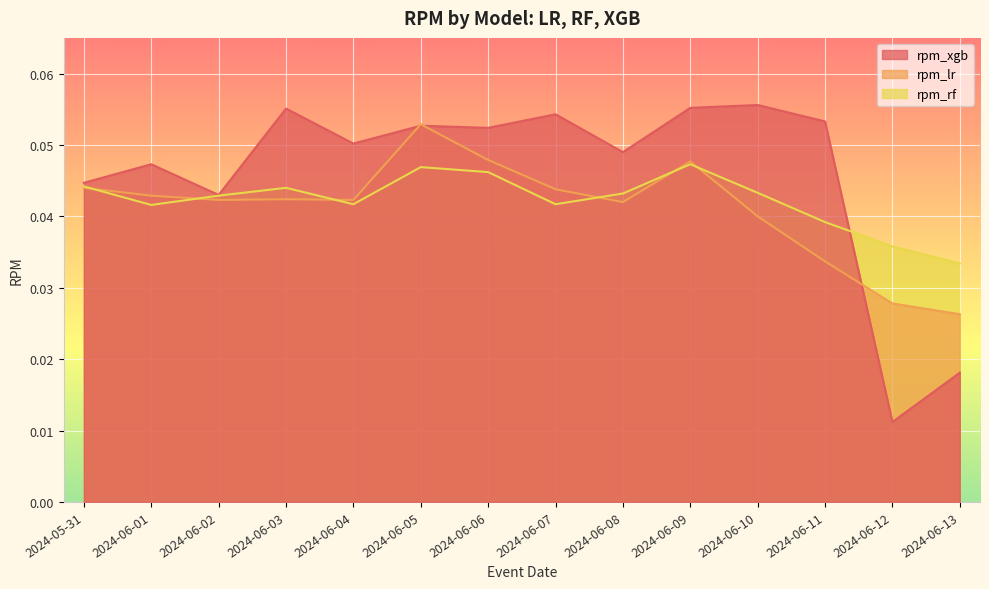

What is the label of the 8th point from the left?

2024-06-07